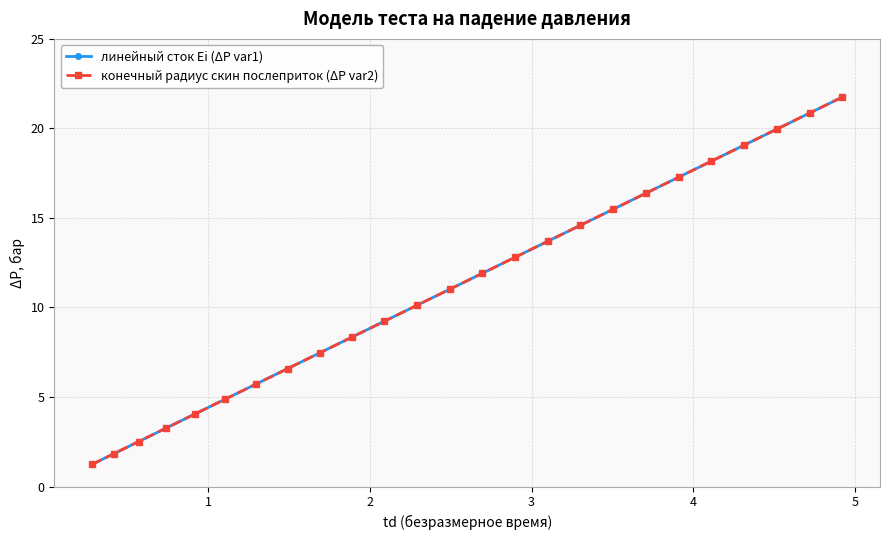

Is this an area chart (filled region under the line)?

No